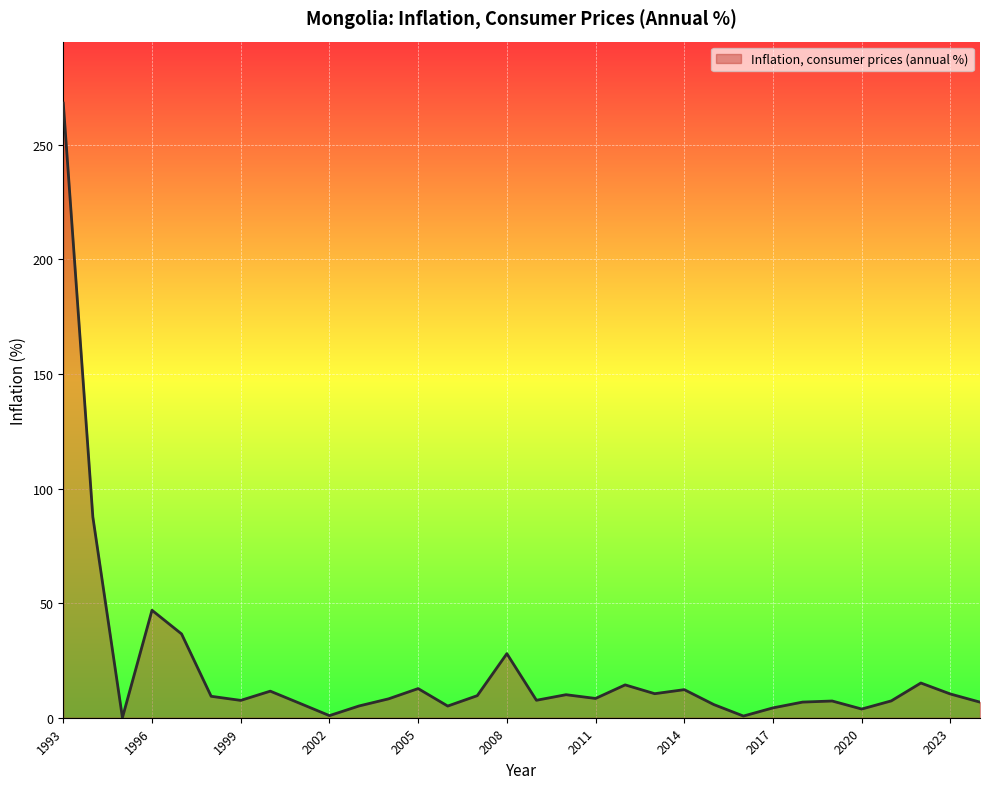

Reading left to right, transcribe all the data shown in this chart.

268.2	87.6	0.0	46.9	36.6	9.4	7.6	11.6	6.3	0.9	5.1	8.2	12.7	5.1	9.6	28.0	7.6	10.0	8.4	14.3	10.5	12.3	5.7	0.7	4.3	6.8	7.3	3.8	7.4	15.1	10.3	6.8